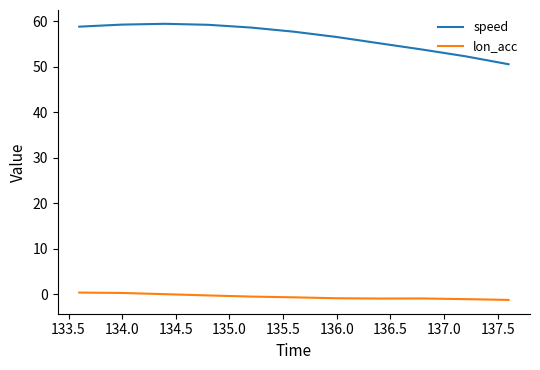

Which series has the largest total across all categories?

speed